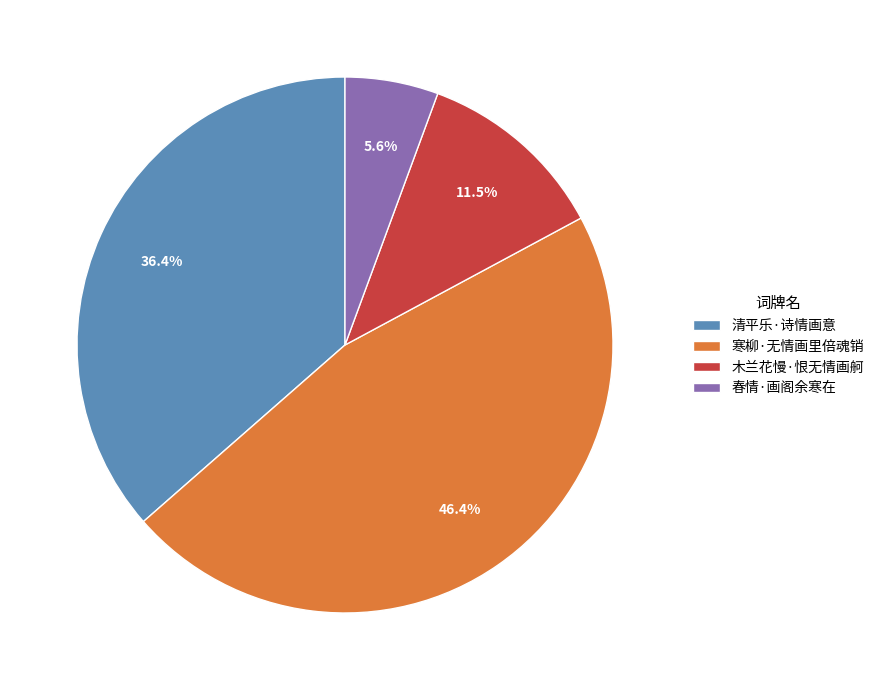

How many slices are in this pie chart?

4